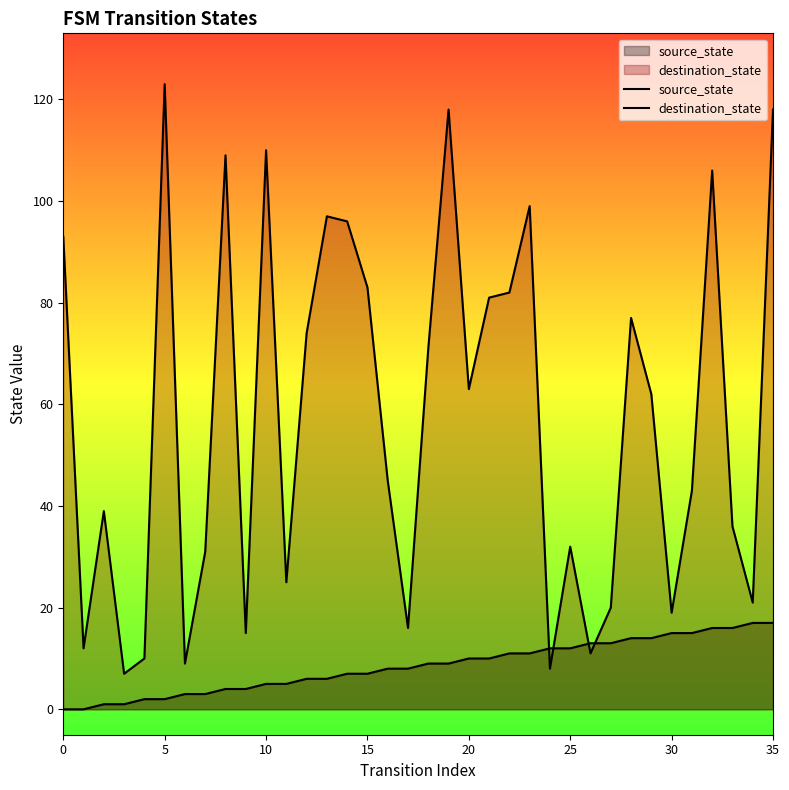

True or false: source_state has more than 0 interior local peaks.

False